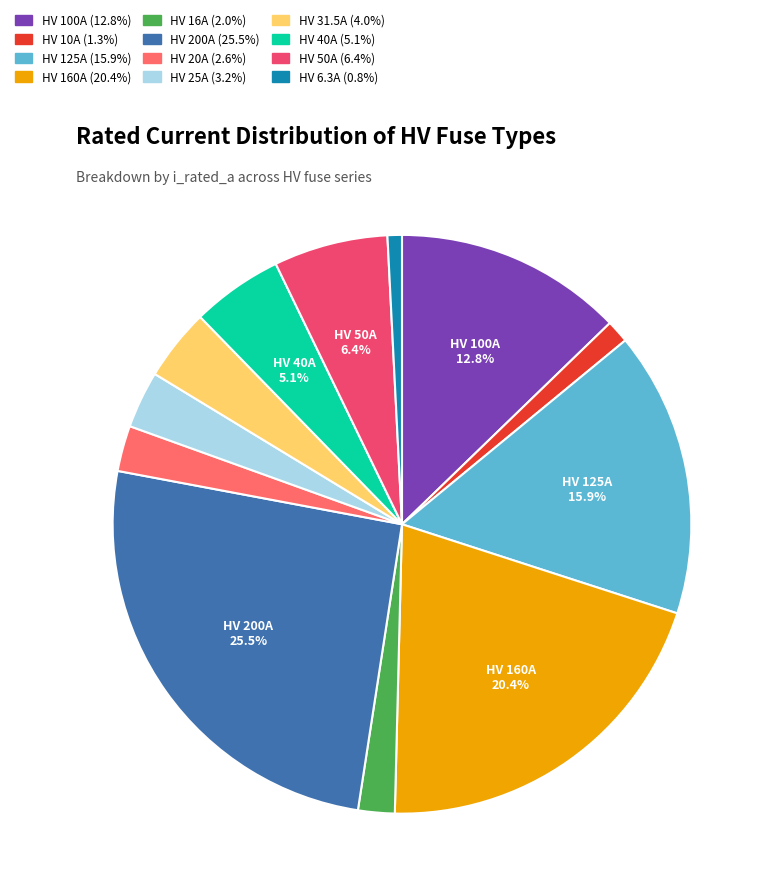

Is it true that HV 6.3A is 1% of the pie?

True